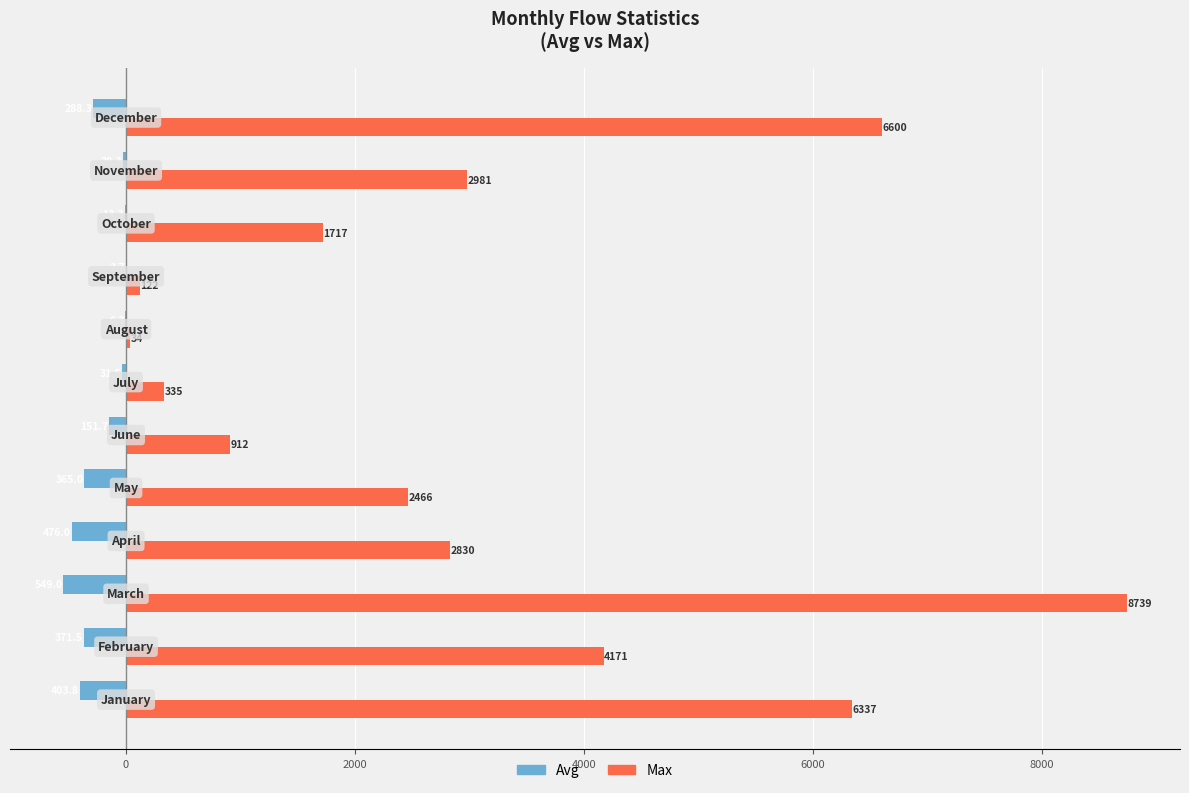

What are all the series names shown in the legend?

Avg, Max